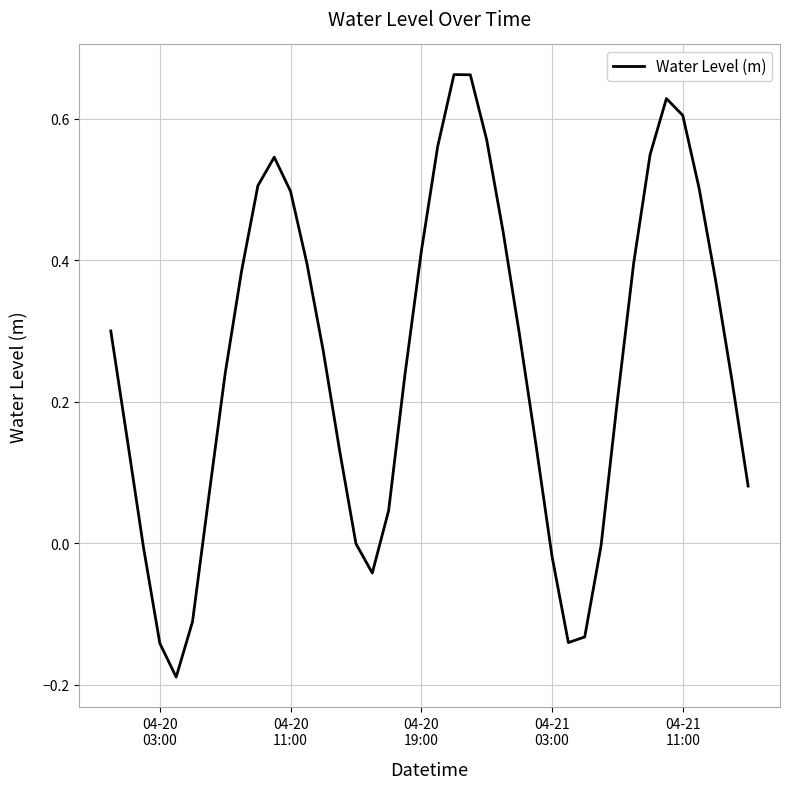

What is the difference between the maximum and minimum values?

0.9